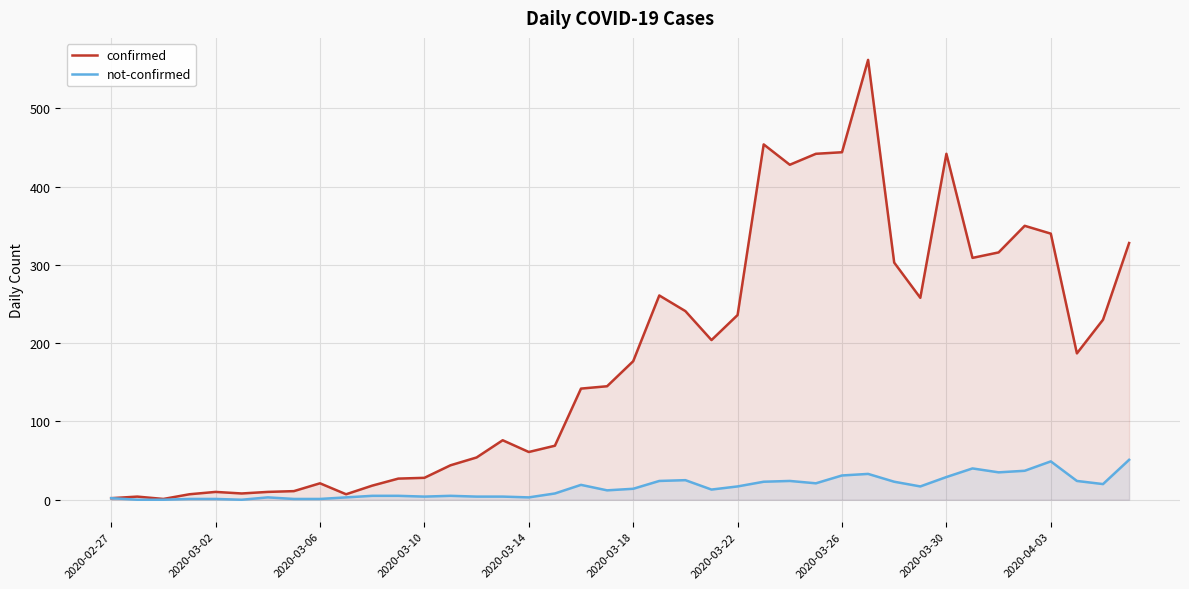

Does the chart display data point markers on the line(s)?

No